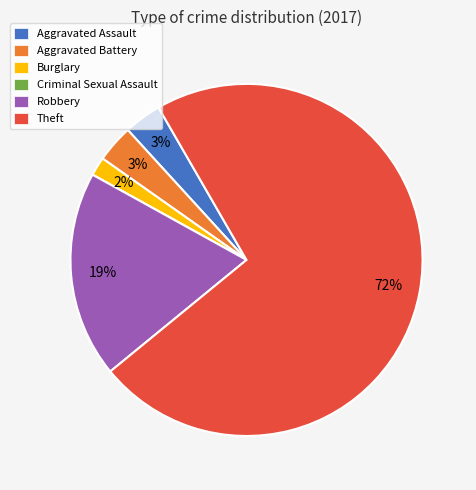

True or false: Robbery accounts for 19% of the total.

True